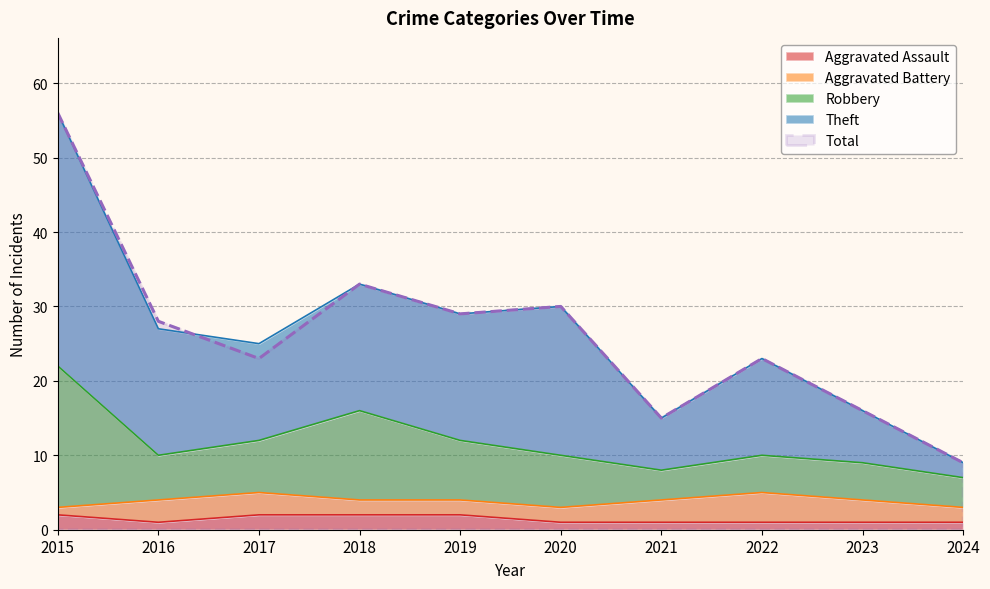

What is the spread (max minus min) of values at 2017?

23